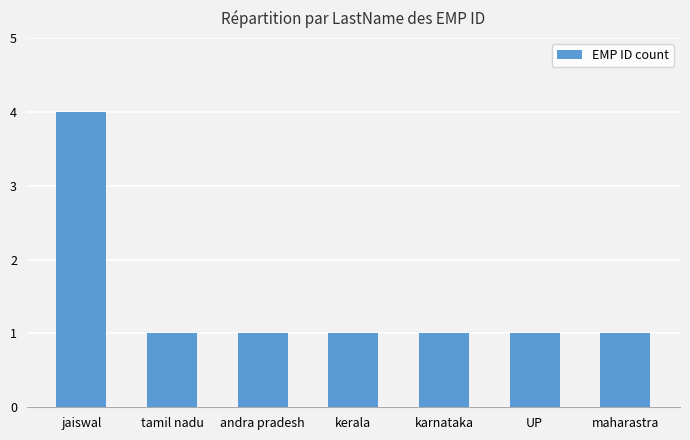

What position from the left is karnataka?

5